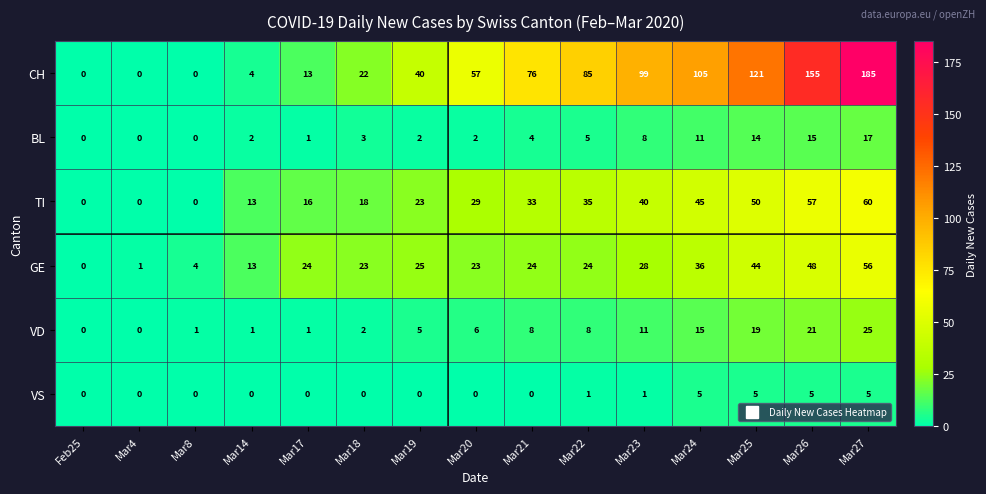

True or false: GE has a value of 40 at Mar17.

False